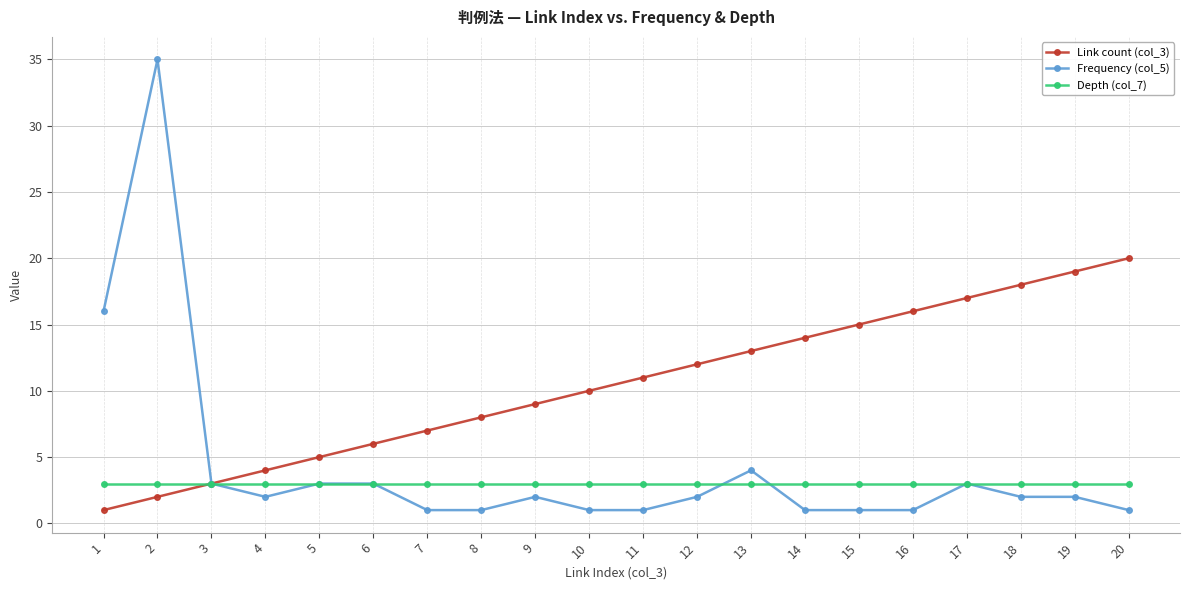

Rank the series at 20 from lowest to highest value.

Frequency (col_5), Depth (col_7), Link count (col_3)